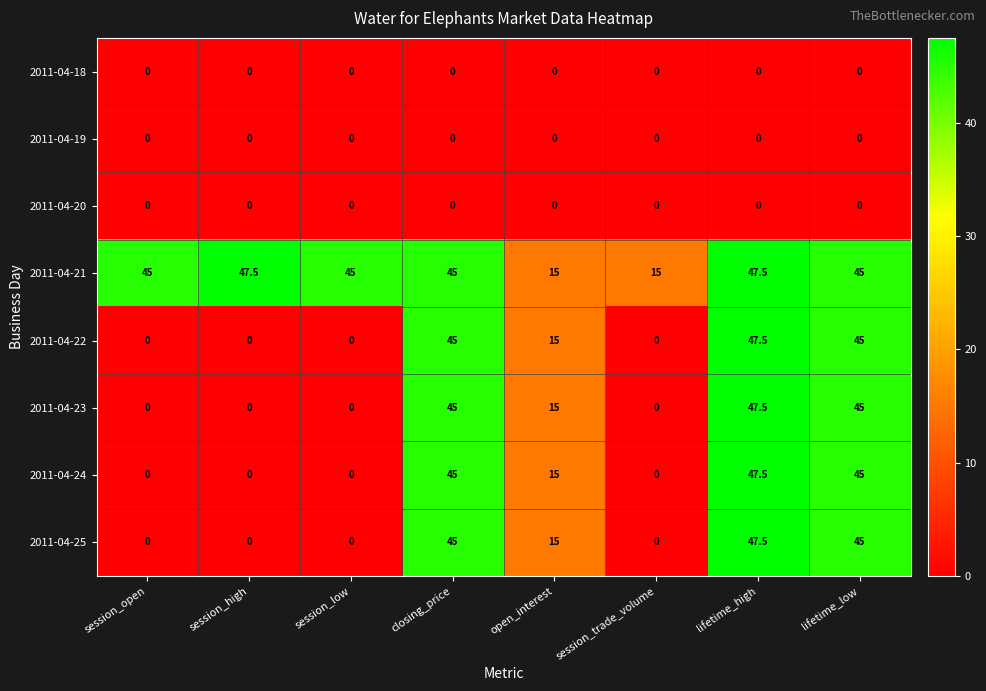

What is the approximate value of 2011-04-21 at session_open?

45.0